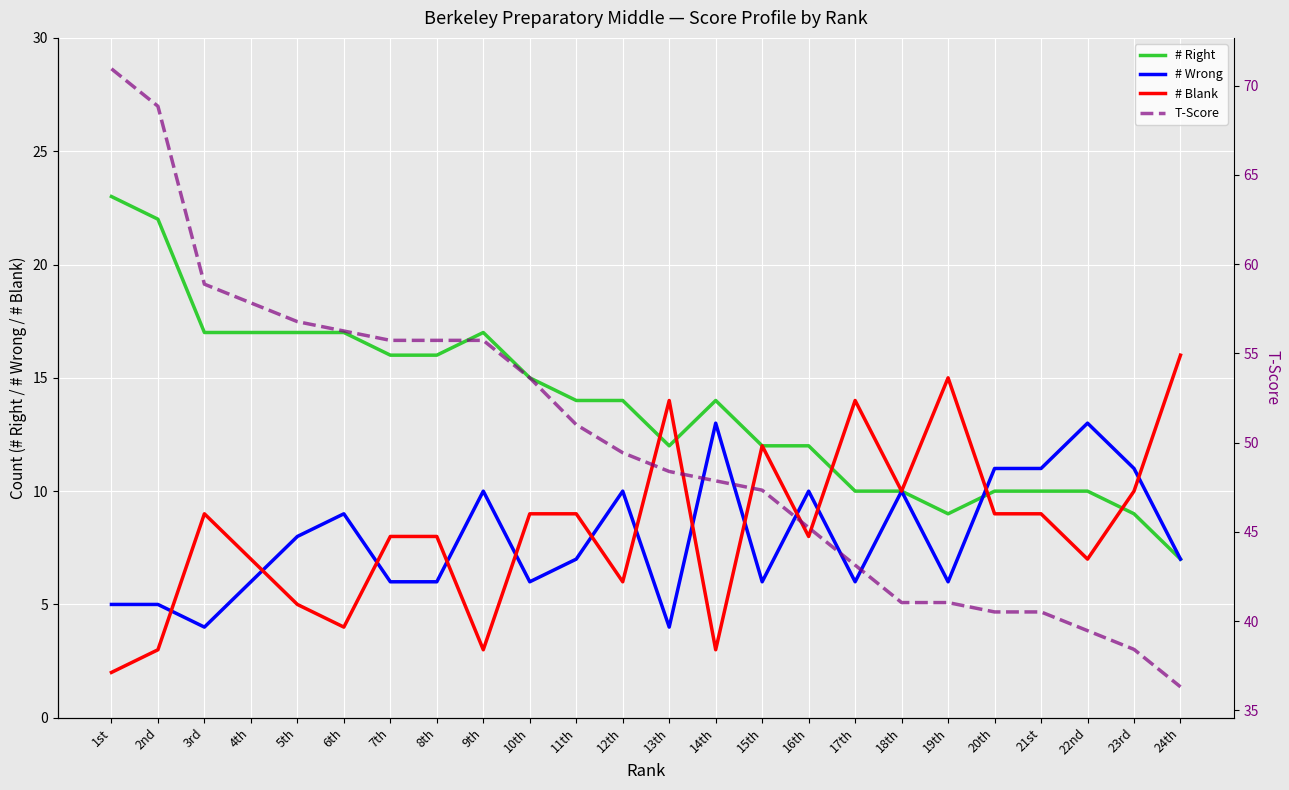

What is the lowest value of the # Right series?

7